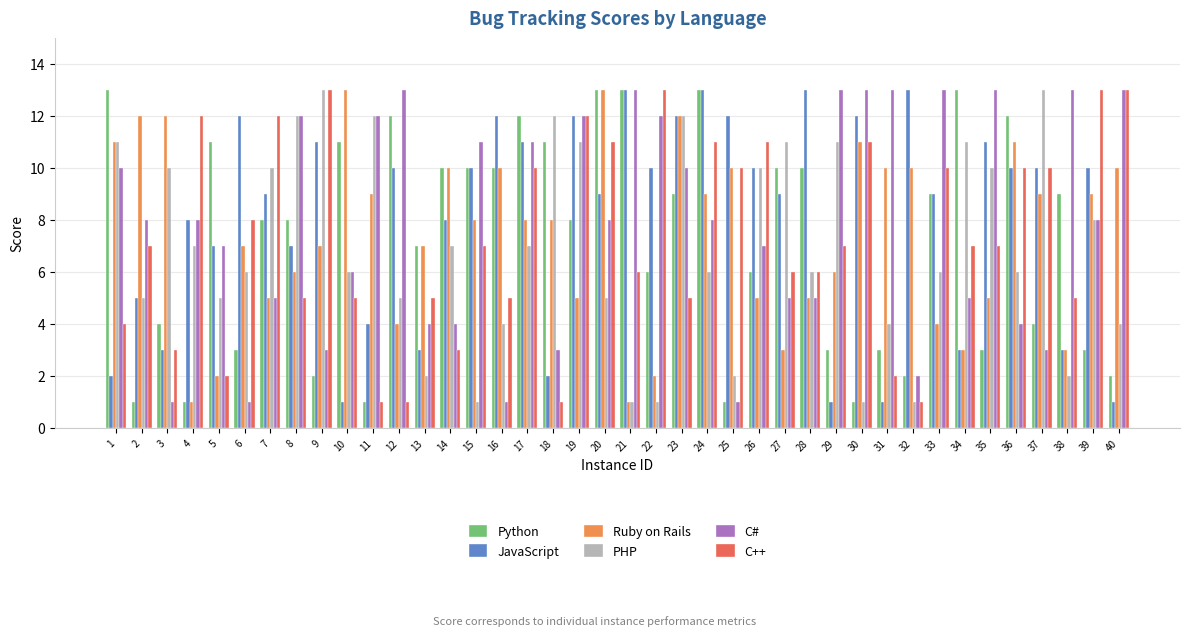

How many distinct data groups are displayed?

6